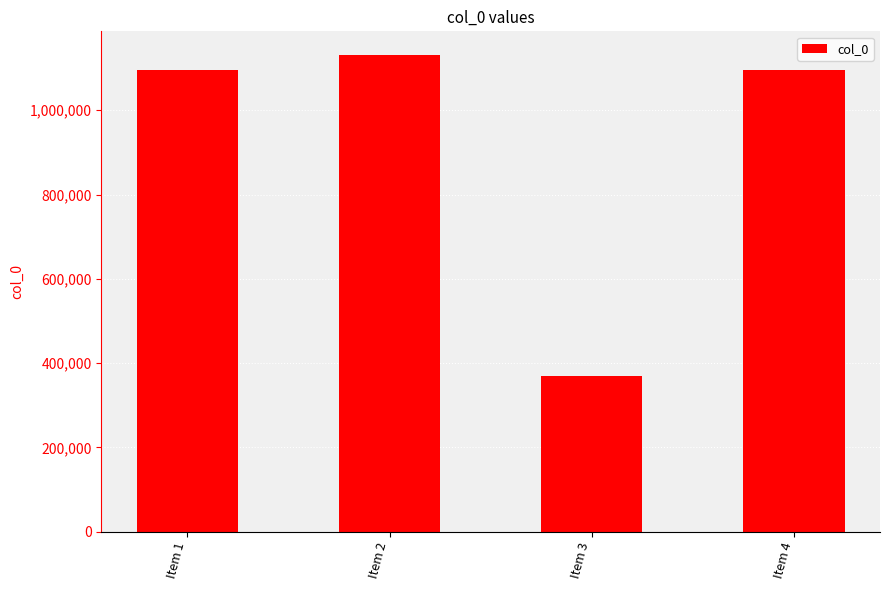

What is the average value?

922524